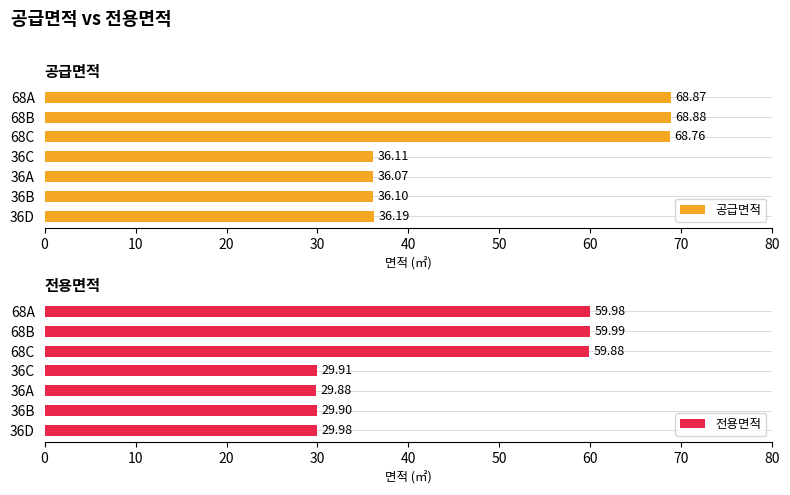

How many groups of bars are there?

7